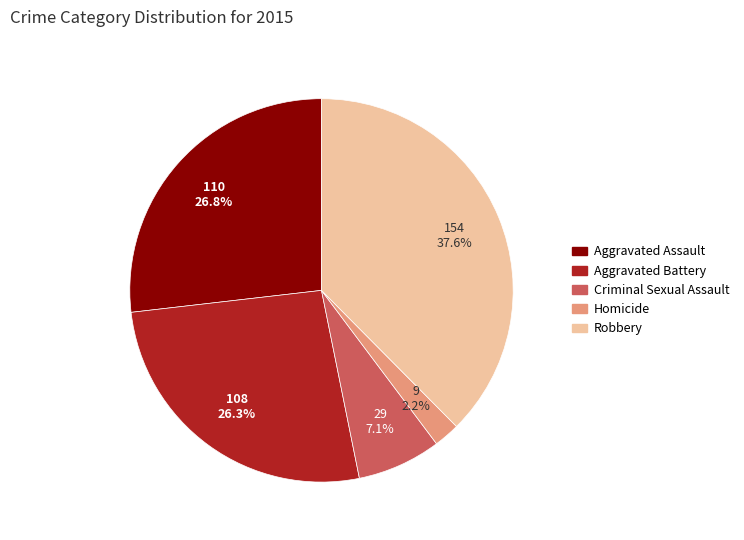

Between Aggravated Assault and Robbery, which is larger?

Robbery